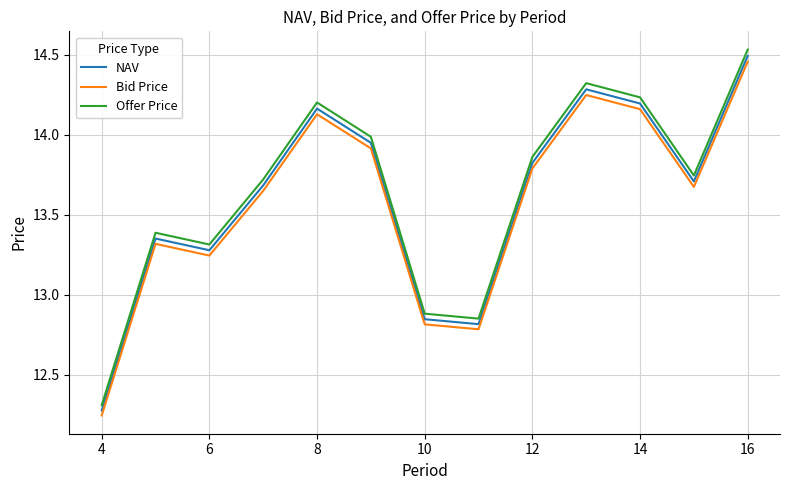

True or false: NAV and Offer Price intersect in this chart.

False